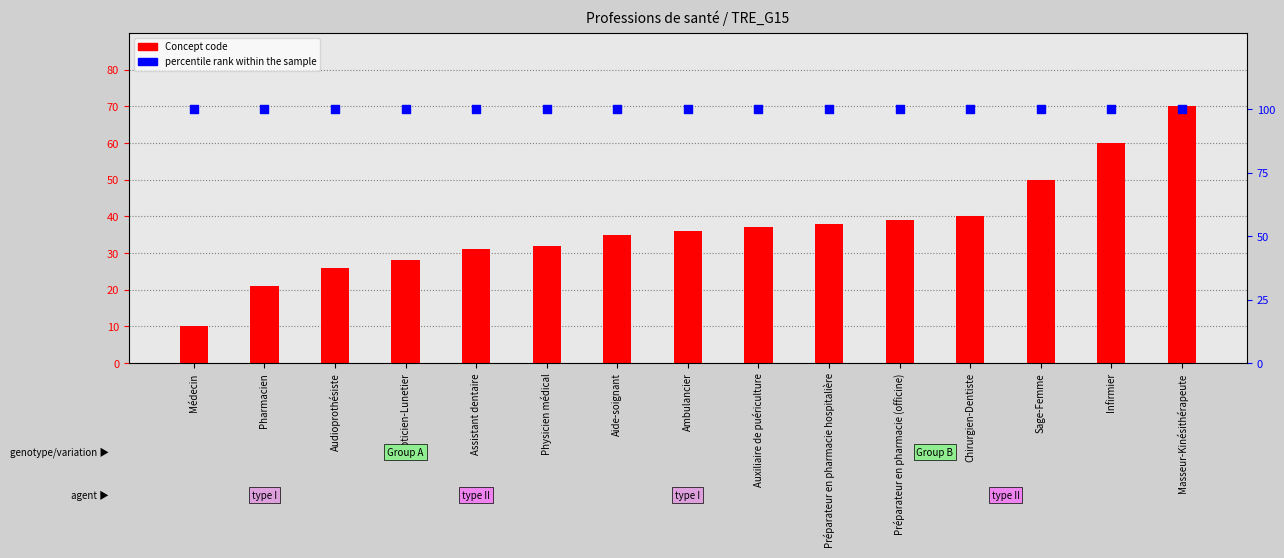

What are all the series names shown in the legend?

Concept code, percentile rank within the sample